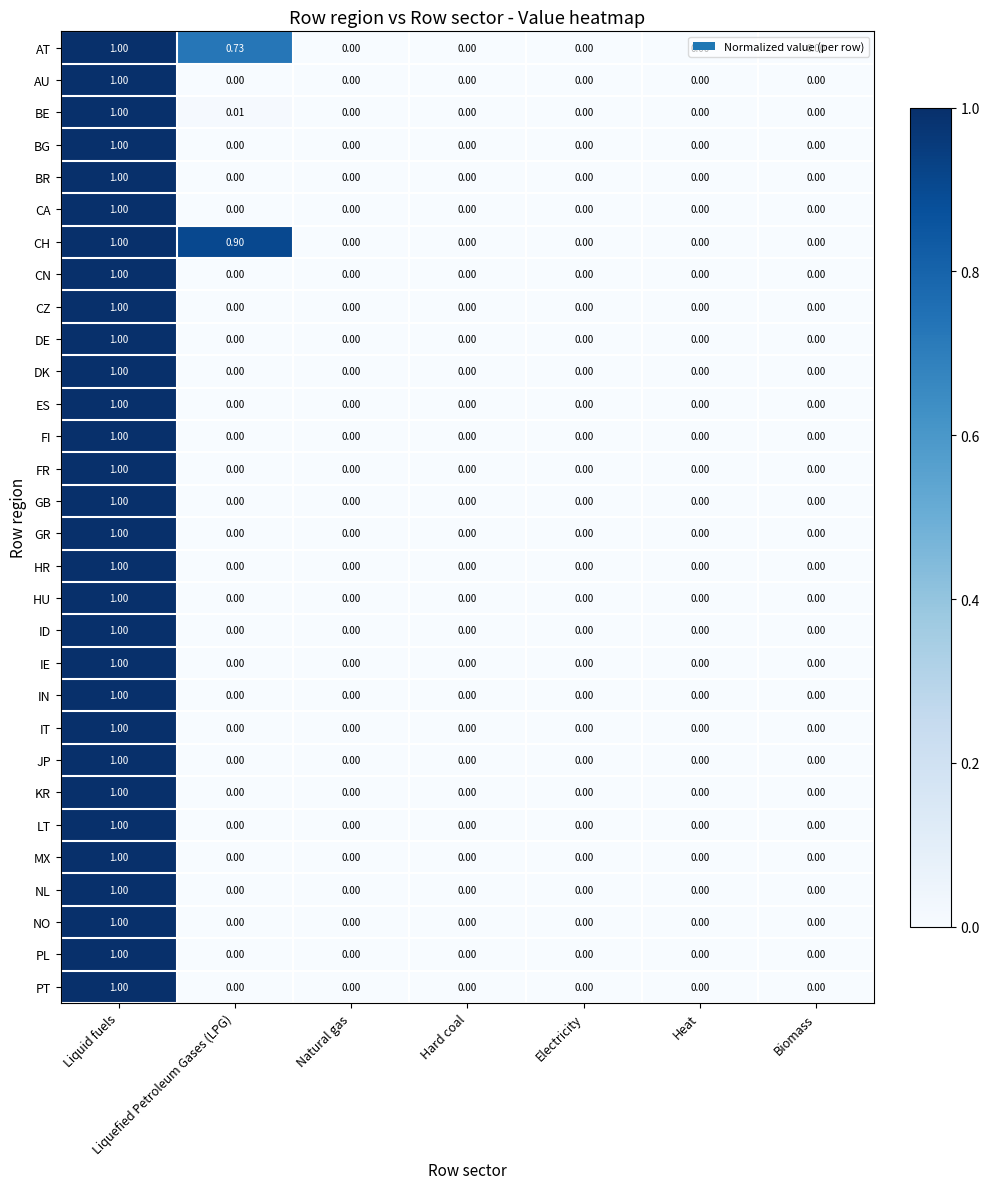

Between Liquefied Petroleum Gases (LPG) and Electricity, which series saw the biggest shift?

CH